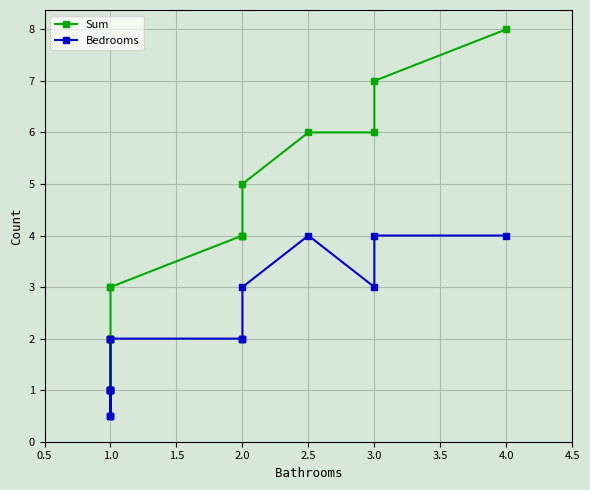

What is the value of the Sum point at the 14th from the left?

6.0